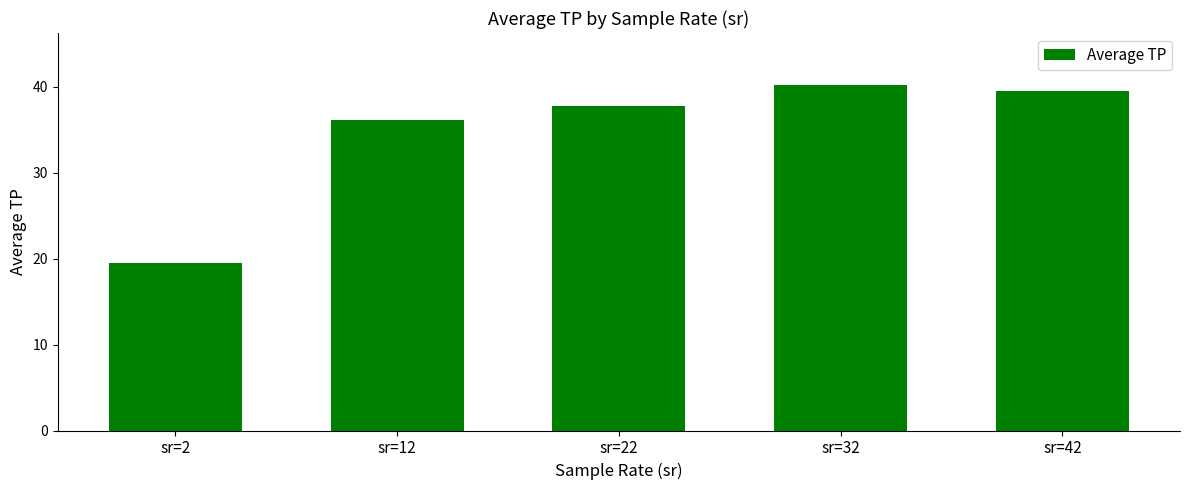

Which category has the highest value across all series?

sr=32